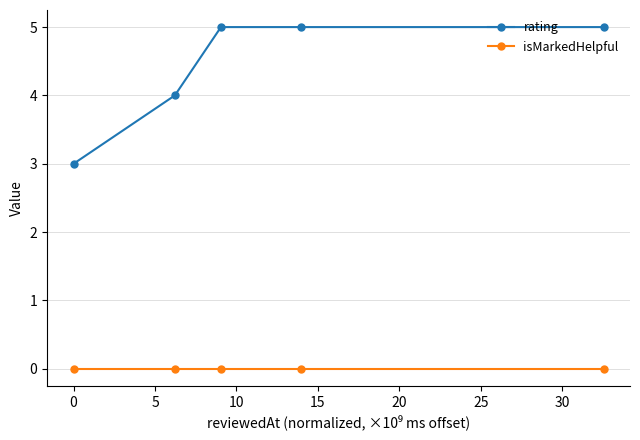

True or false: isMarkedHelpful and rating cross at least once.

False